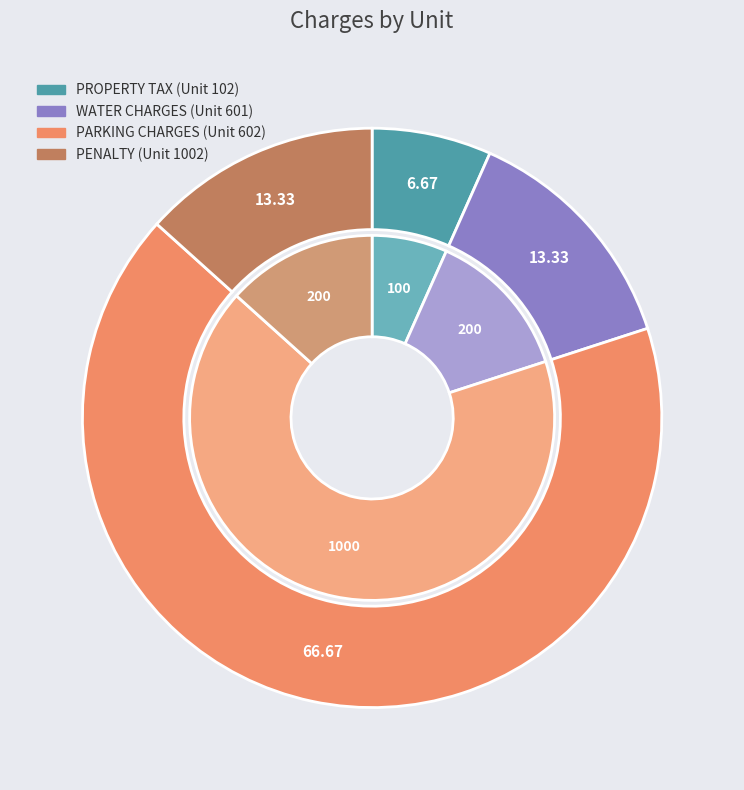

Rank the categories by value from highest to lowest.

602, 601, 1002, 102